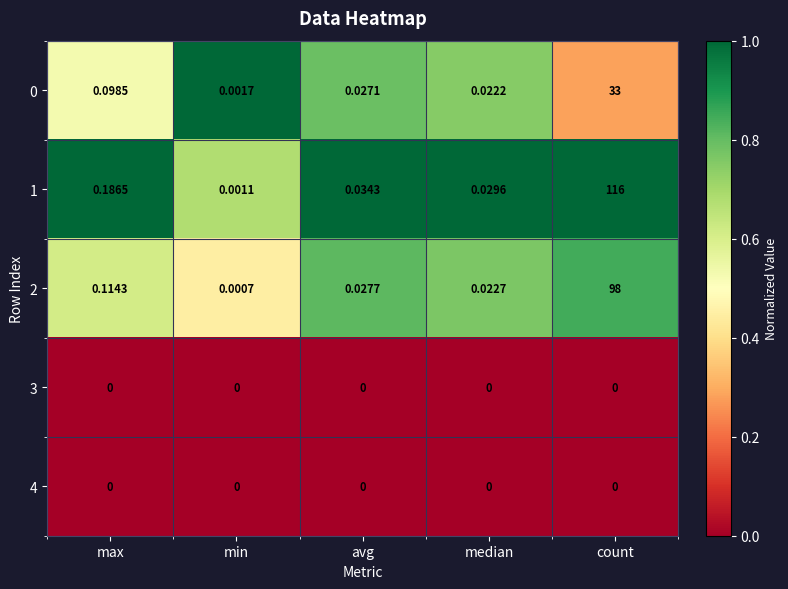

Which series has the largest range (max minus min)?

1